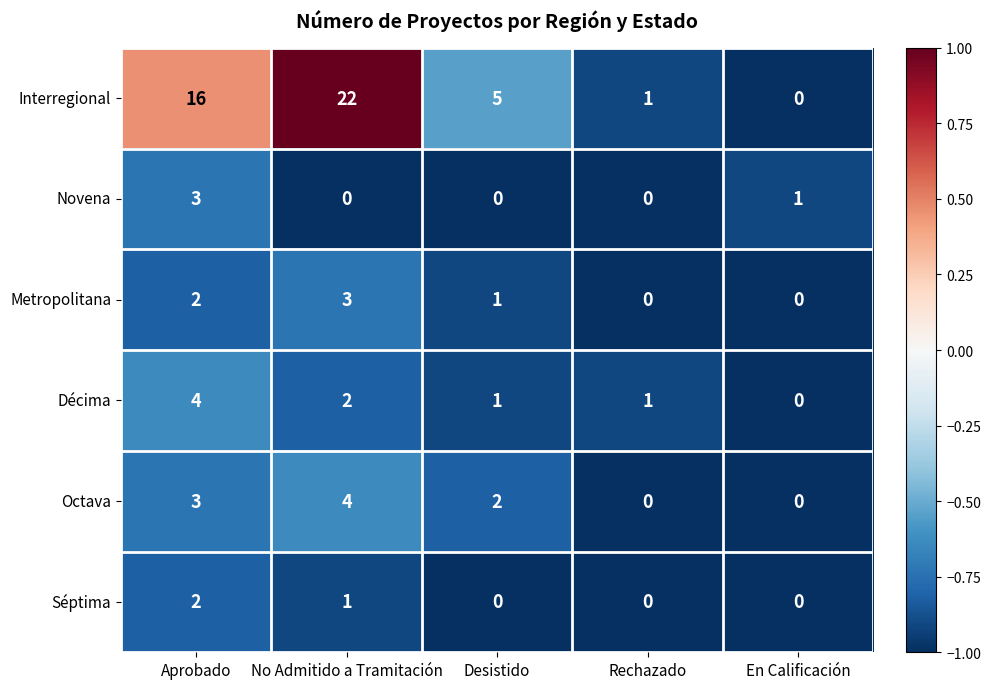

True or false: Metropolitana has a value of 4 at No Admitido a Tramitación.

False